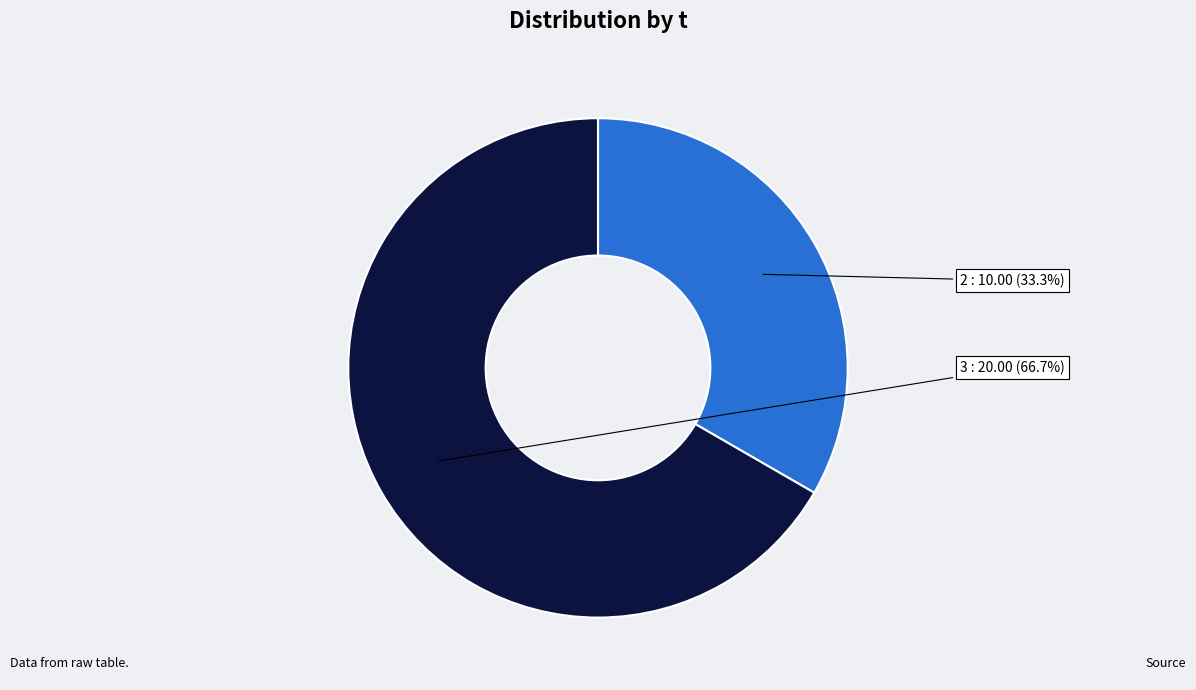

Is there any slice that represents more than half of the pie?

Yes